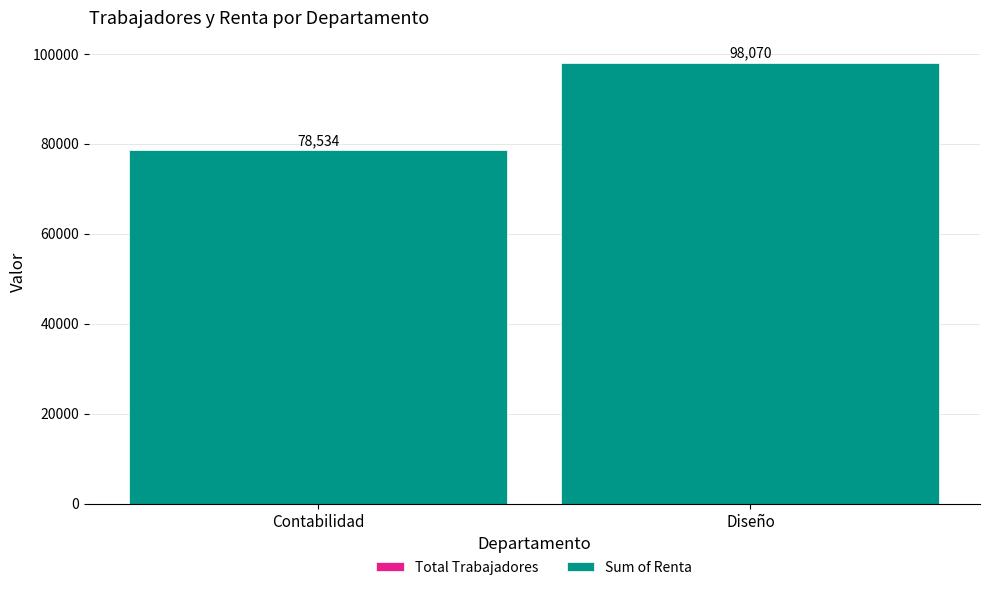

What is the total value across all series at Contabilidad?

78534.0